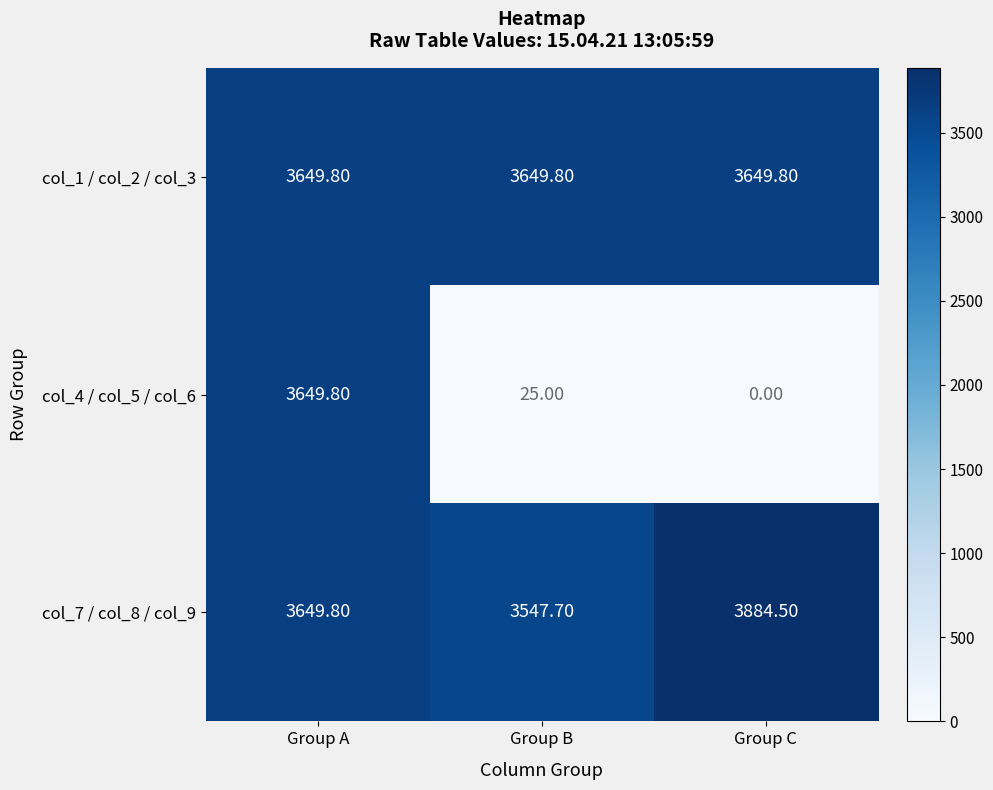

List the labels in order of col_7 / col_8 / col_9 value, smallest first.

Group B, Group A, Group C